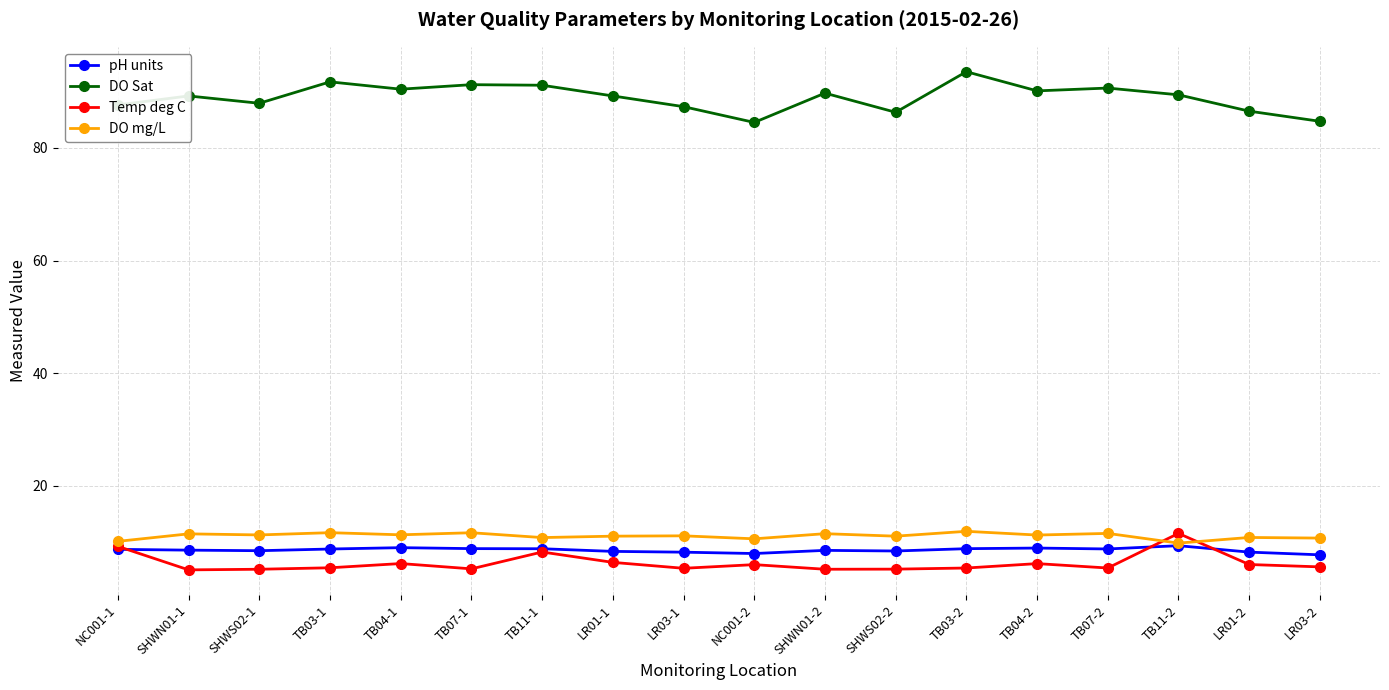

What is the sum of the DO Sat values at TB07-1 and TB11-2?

180.6